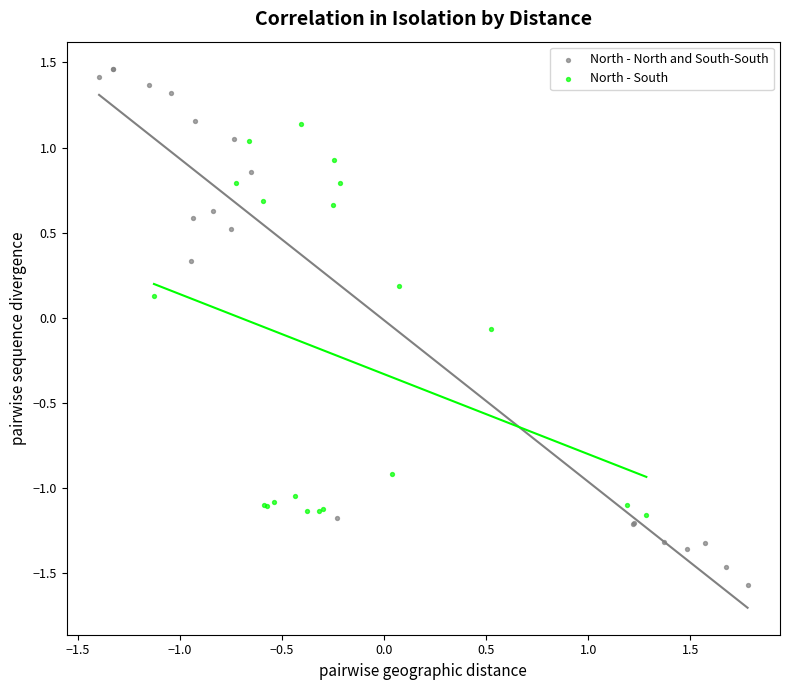

Which series has the widest spread of Y values?

North - North and South-South